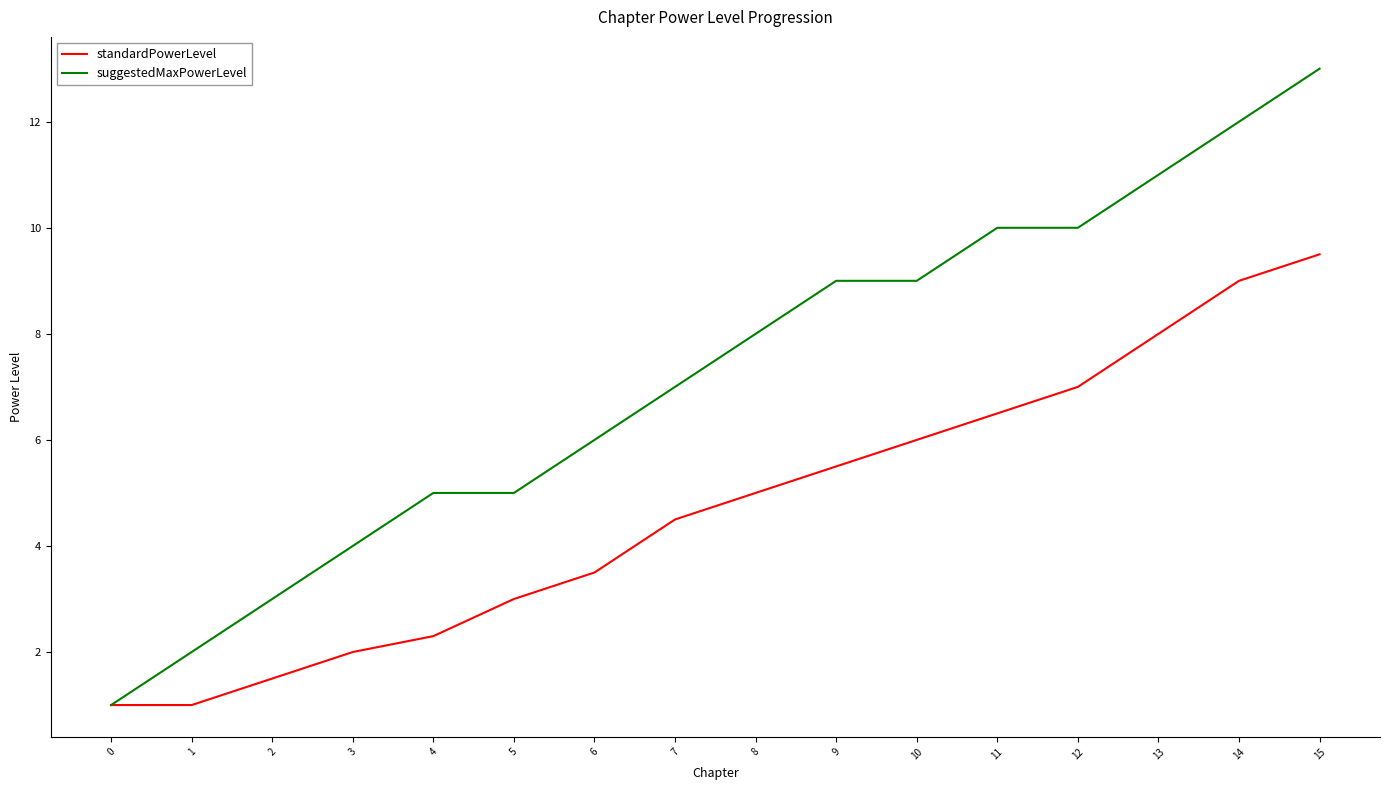

Is the value of suggestedMaxPowerLevel at 15 greater than the value of standardPowerLevel at 7?

Yes